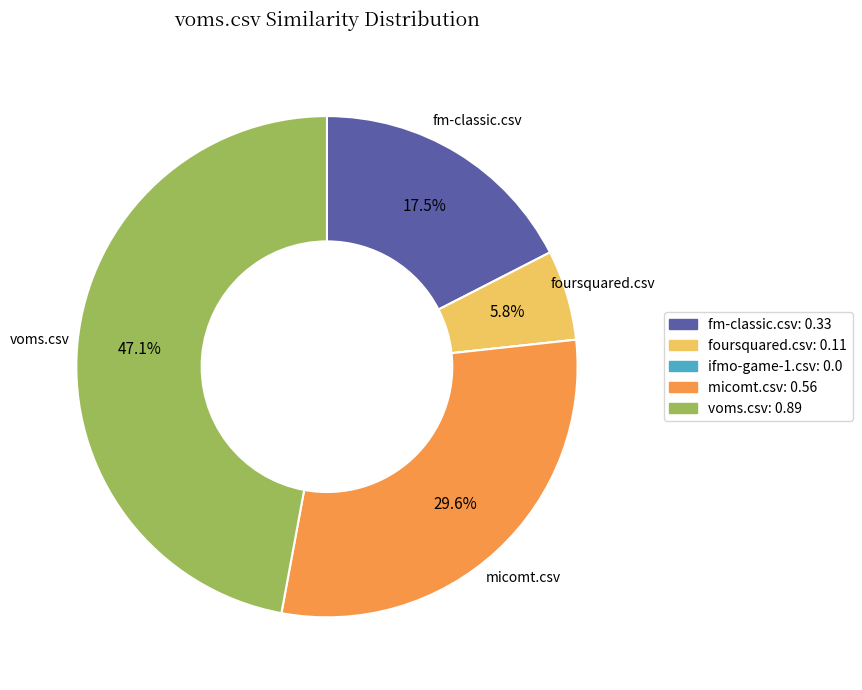

What percentage is NOT represented by micomt.csv?

70.4%